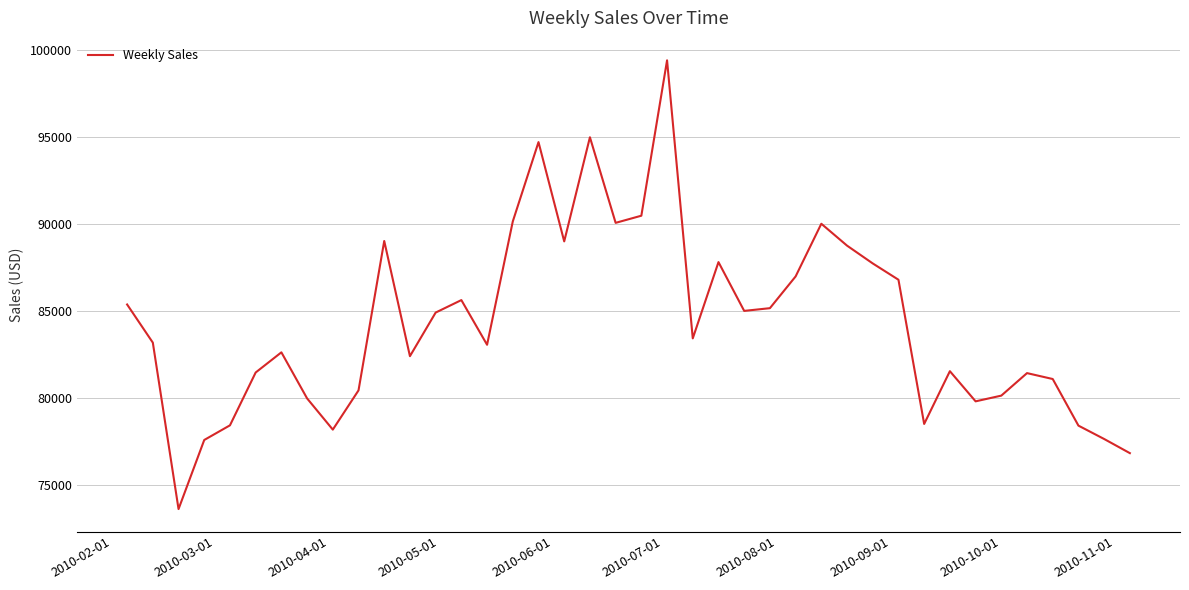

What is the greatest value displayed?

99396.4